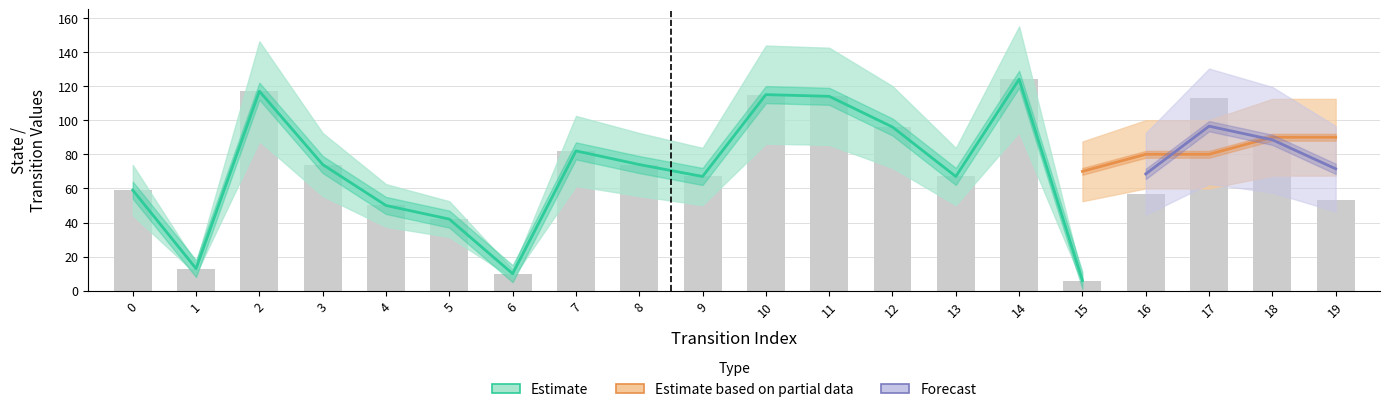

Reading left to right, list all the values displayed in this chart.

source_state: 0=0	1=0	2=1	3=1	4=2	5=2	6=3	7=3	8=4	9=4	10=5	11=5	12=6	13=6	14=7	15=7	16=8	17=8	18=9	19=9
destination_state: 0=59	1=13	2=117	3=74	4=50	5=42	6=10	7=82	8=74	9=67	10=115	11=114	12=96	13=67	14=124	15=6	16=57	17=113	18=87	19=53
input_num: 0=2	1=2	2=2	3=2	4=2	5=2	6=2	7=2	8=2	9=2	10=2	11=2	12=2	13=2	14=2	15=2	16=2	17=2	18=2	19=2
output_num: 0=2	1=2	2=2	3=2	4=2	5=2	6=2	7=2	8=2	9=2	10=2	11=2	12=2	13=2	14=2	15=2	16=2	17=2	18=2	19=2